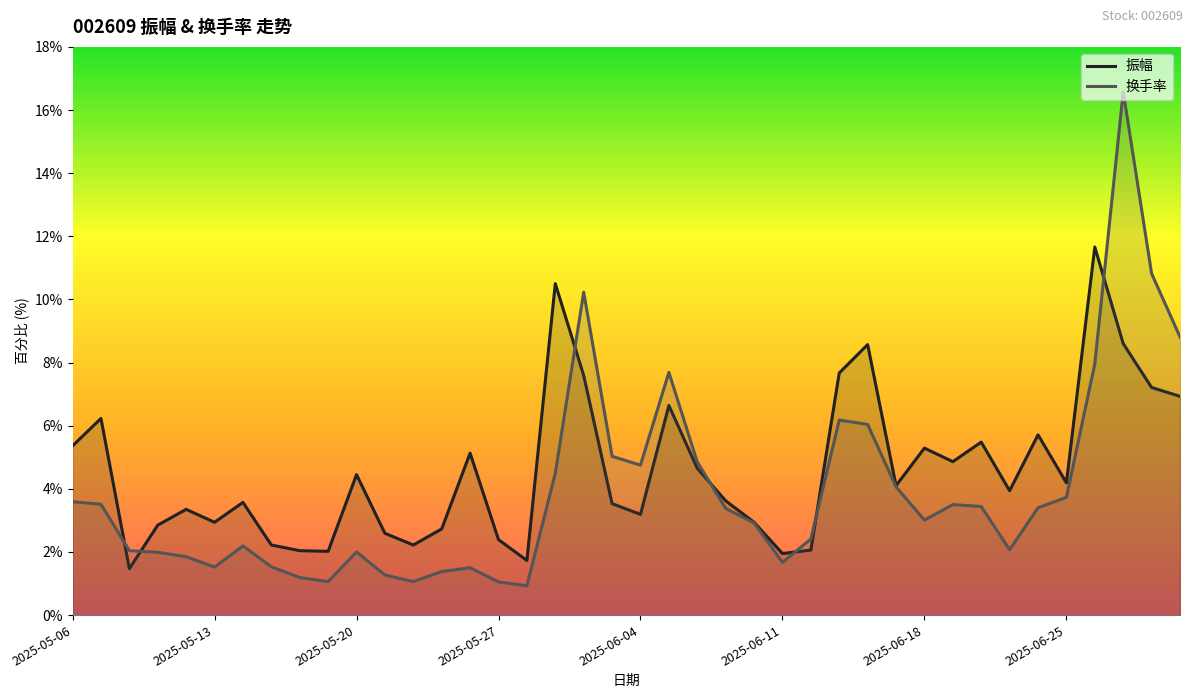

What is the minimum value shown in the chart?

0.9